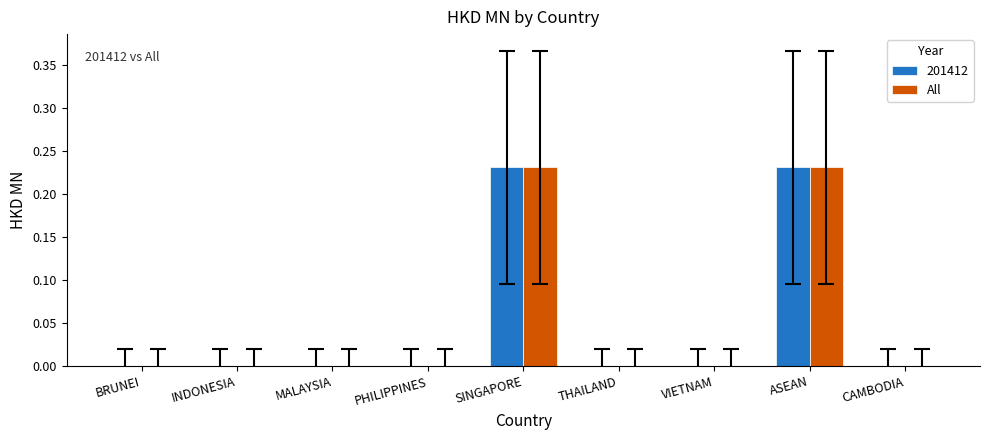

What is the sum of all 201412 values?

0.5